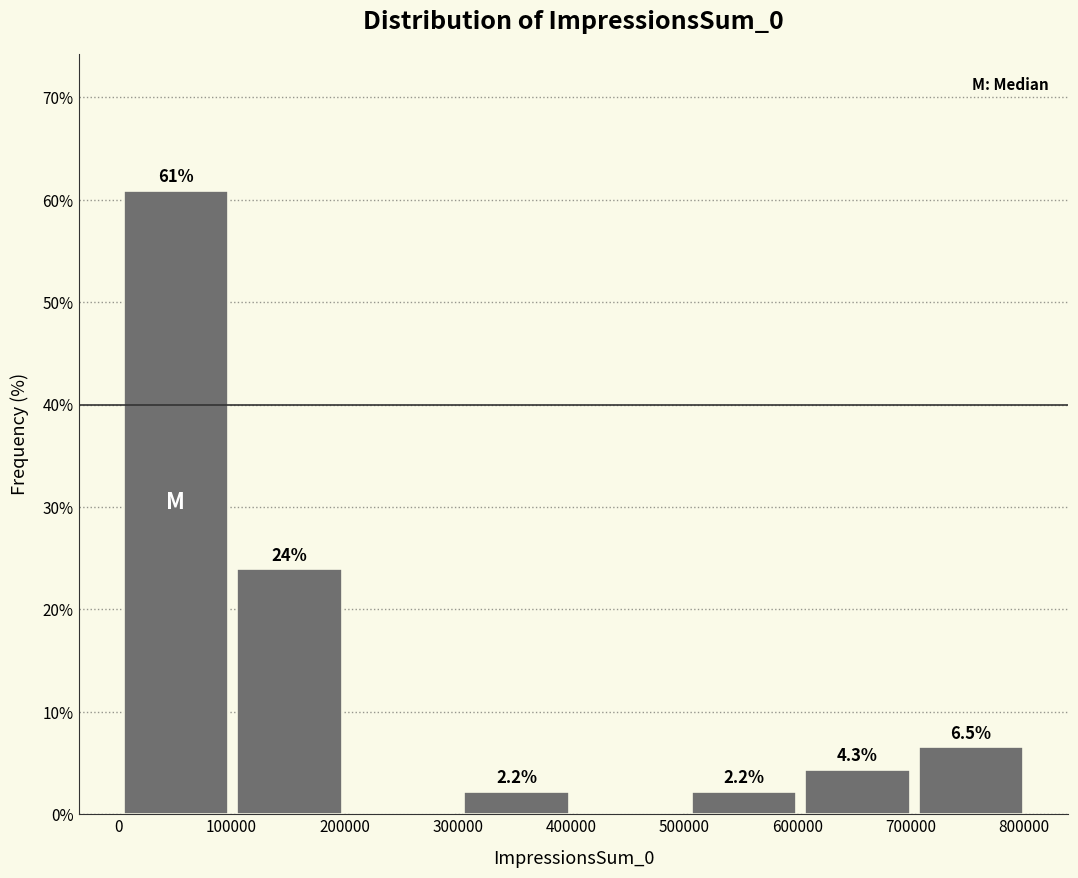

Which range on the x-axis has the tallest bar?

0 to 100000